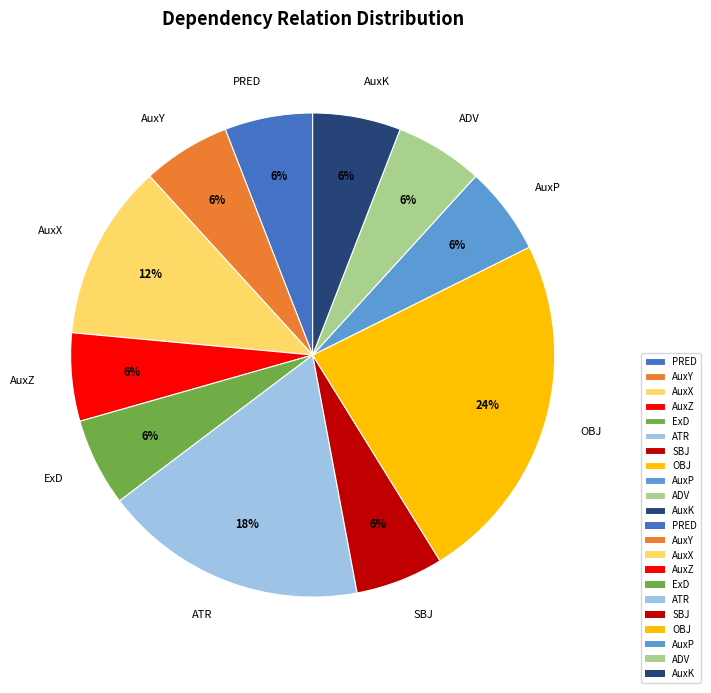

What is the ratio of the value at AuxZ to the value at ATR?

0.3